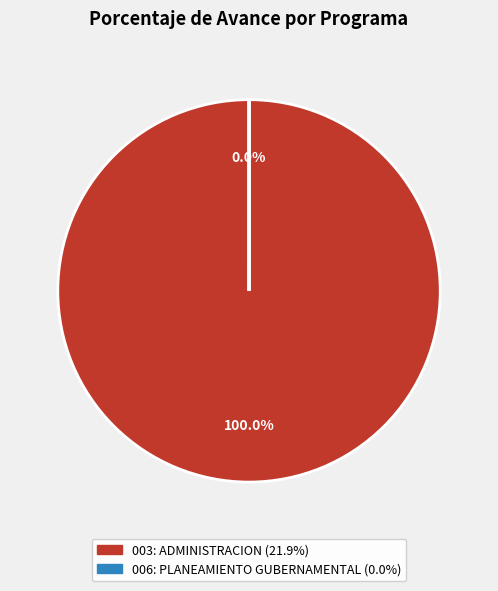

Which has a higher value, 006: PLANEAMIENTO GUBERNAMENTAL or 003: ADMINISTRACION?

003: ADMINISTRACION